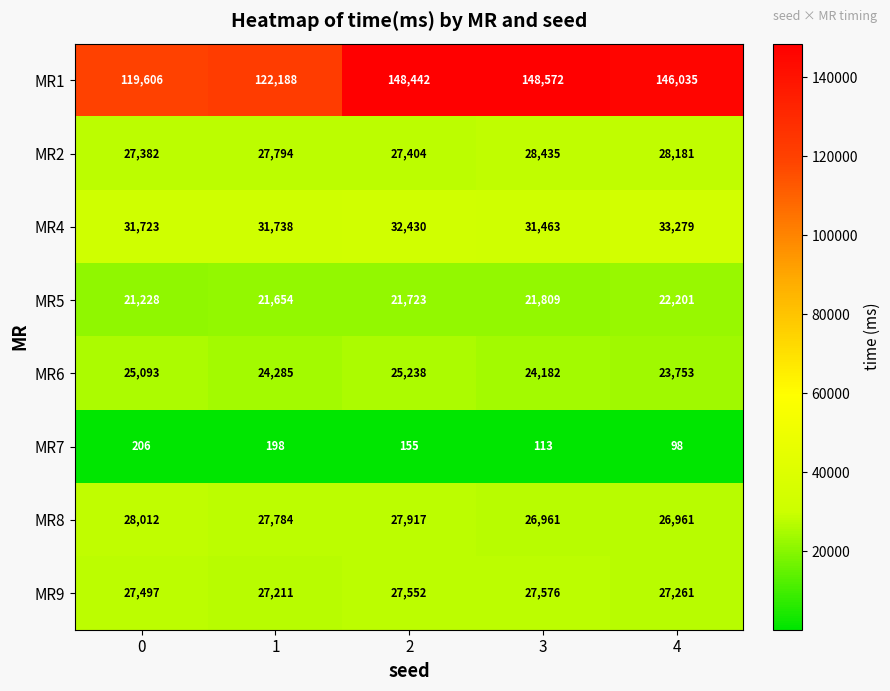

What is the sum of the MR5 values at 0 and 3?

43037